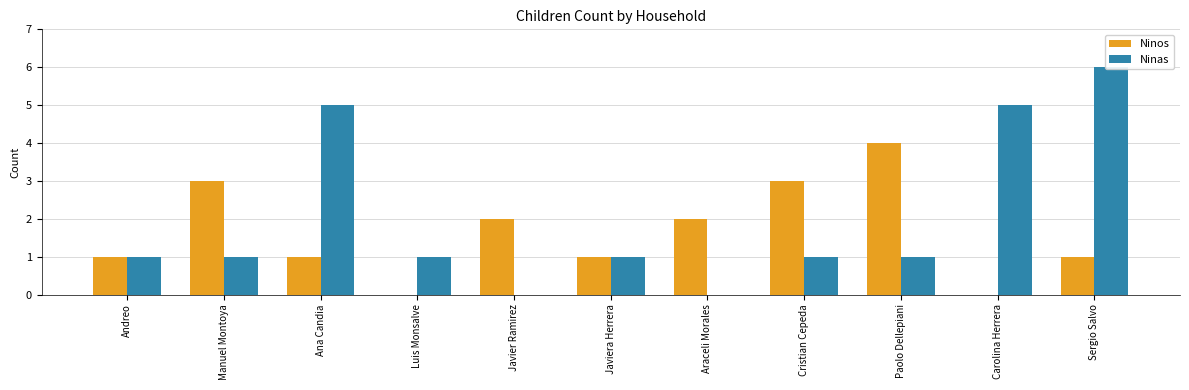

What is the sum of all Ninos values?

18